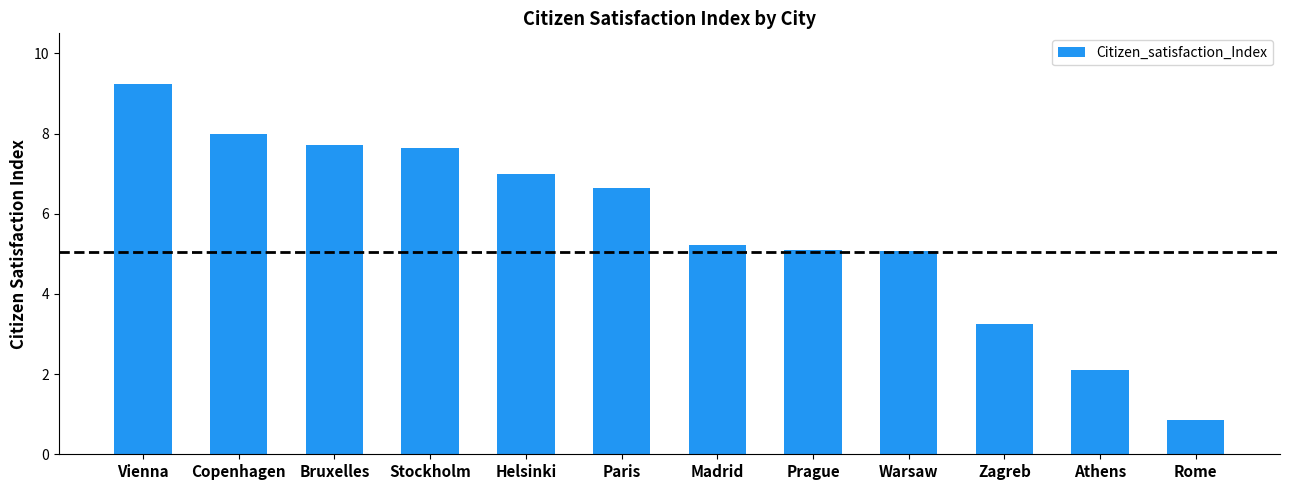

Reading left to right, transcribe all the data shown in this chart.

9.2	8.0	7.7	7.7	7.0	6.7	5.2	5.1	5.1	3.2	2.1	0.9